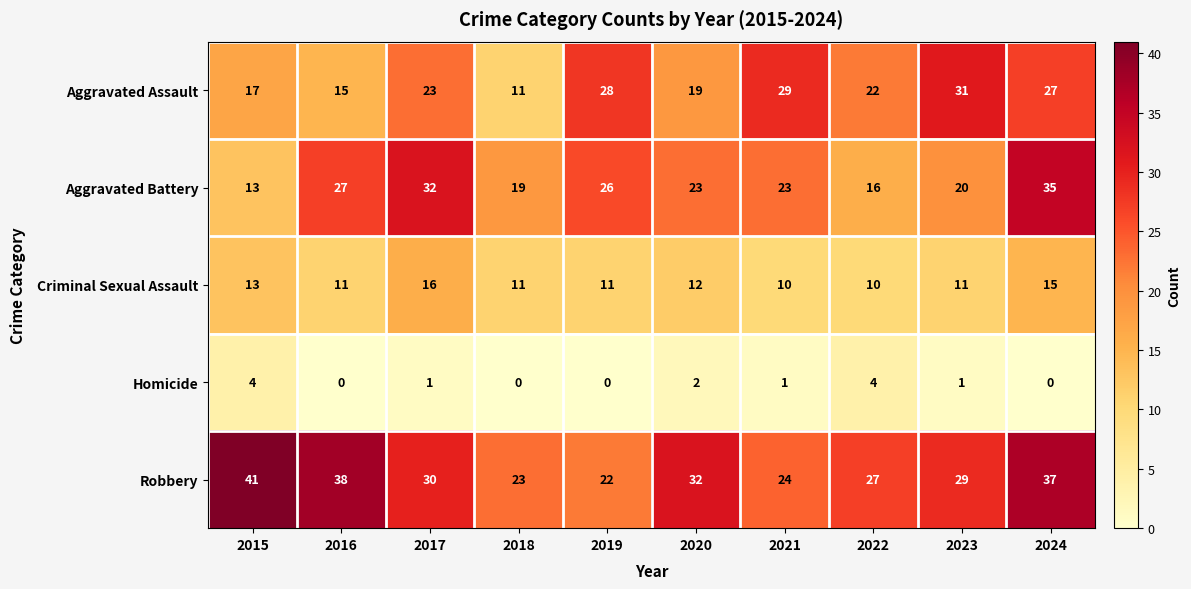

What is the total value across all series at 2020?

88